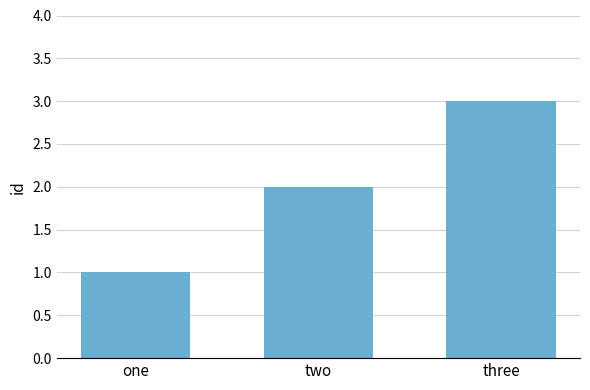

What position from the right is two?

2